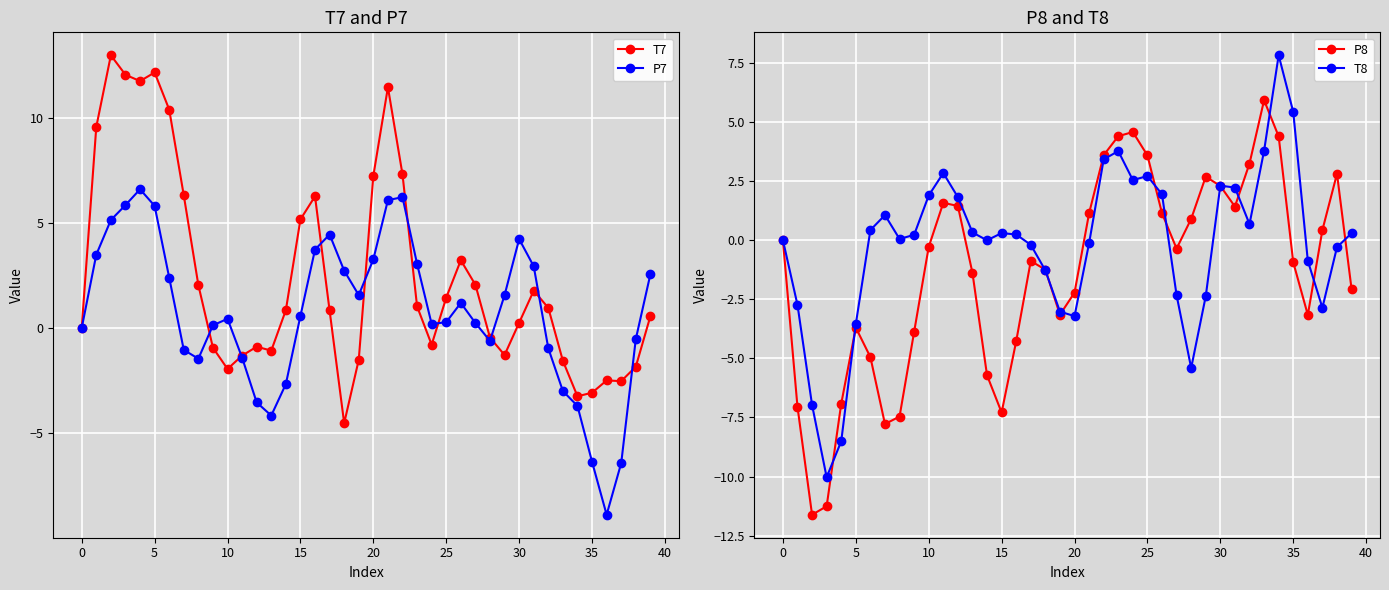

What is the maximum value for P7?

6.6